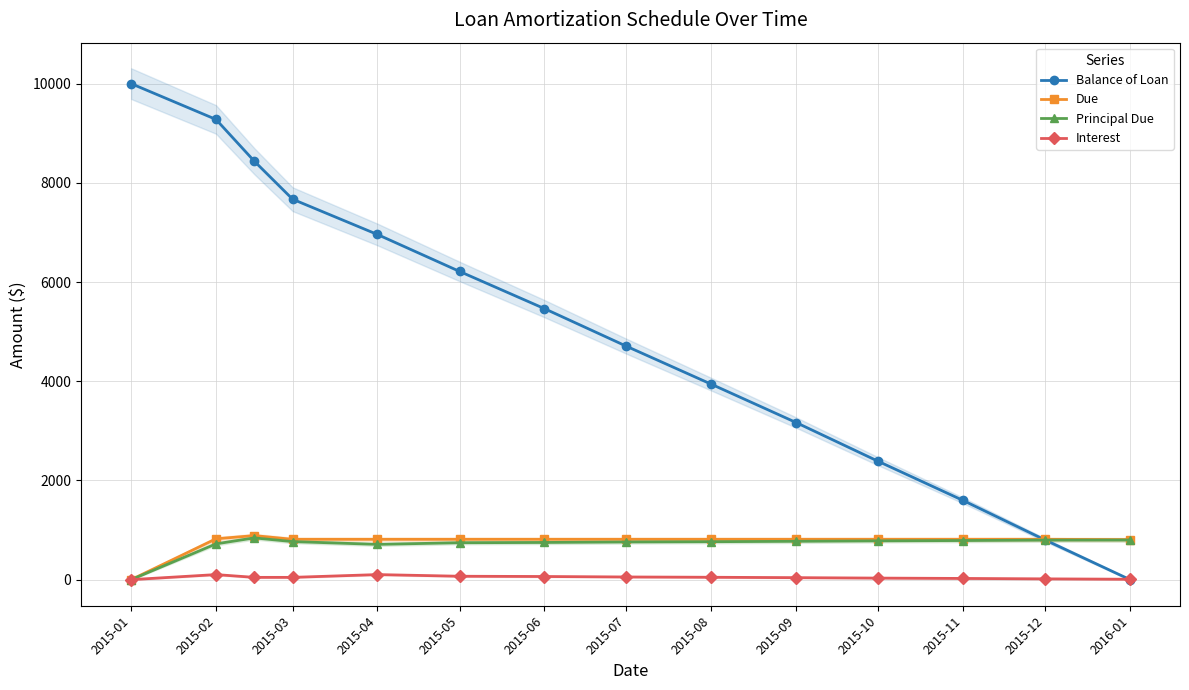

After their last crossing, which series has the higher values: Balance of Loan or Interest?

Interest